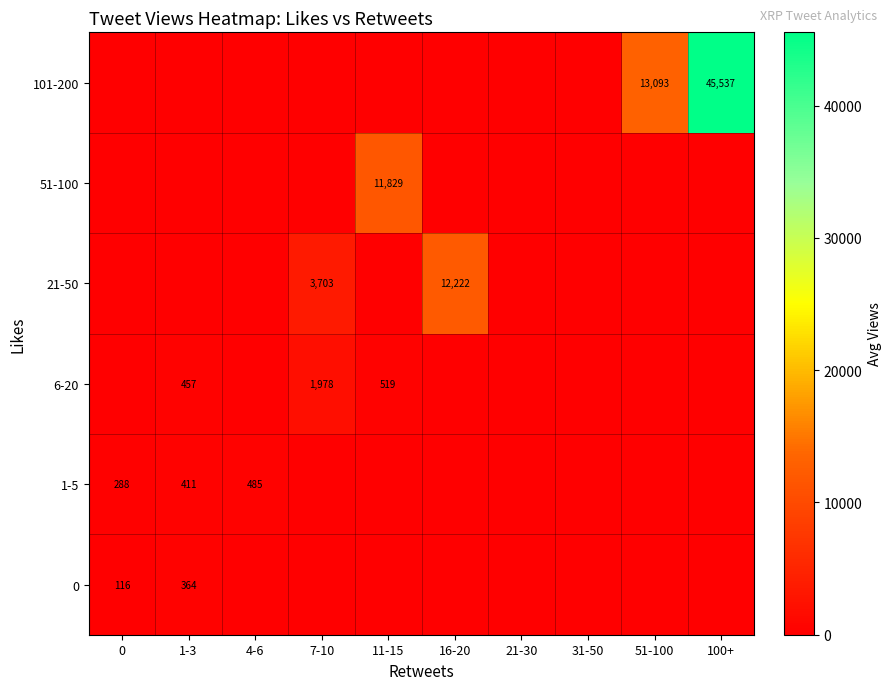

The value of 101-200 at 100+ is 45537. True or false?

True